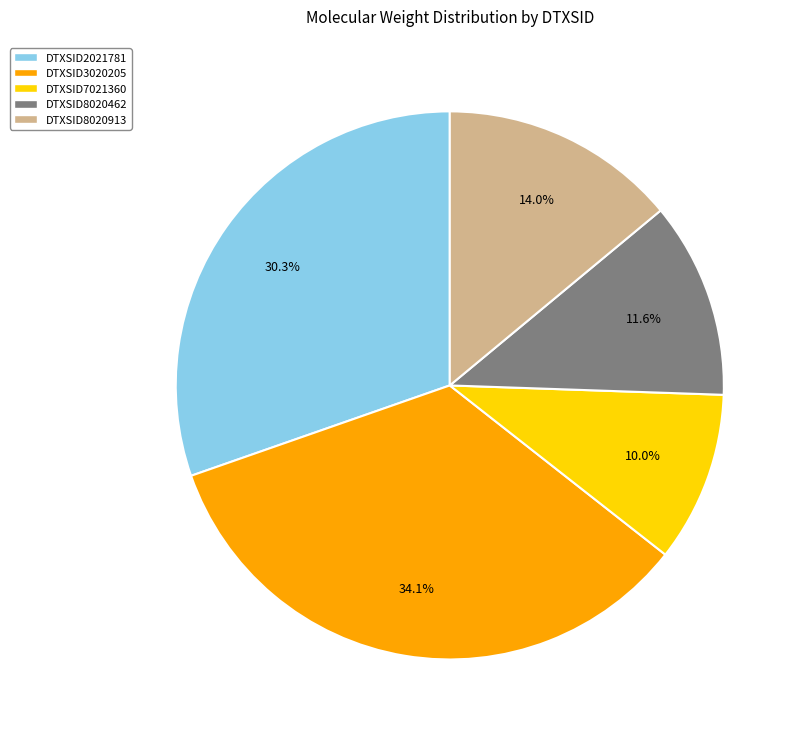

Does DTXSID8020913 account for over 50% of the chart?

No